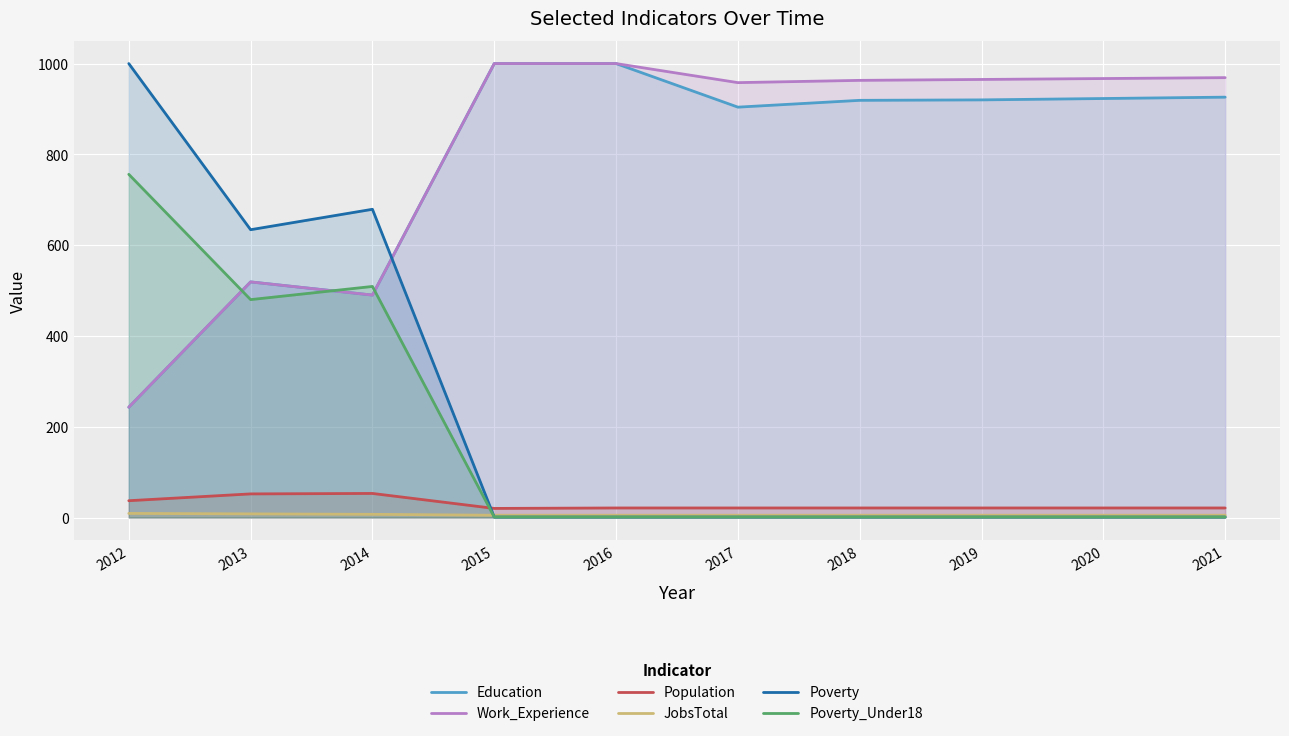

What is the difference between the highest and lowest values at 2021?

968